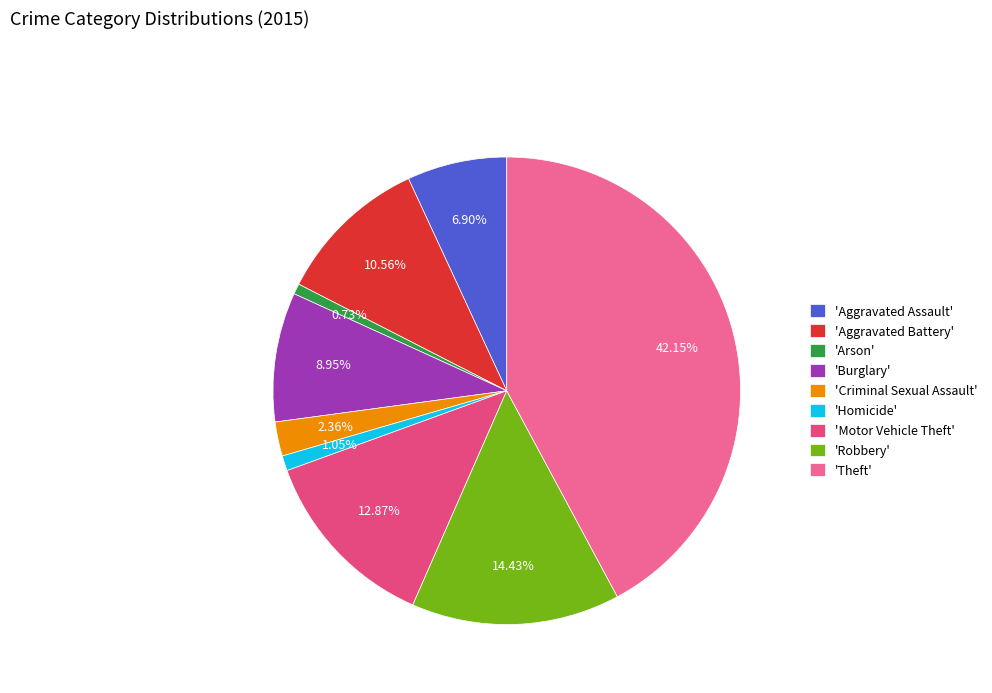

How many segments does this pie chart have?

9